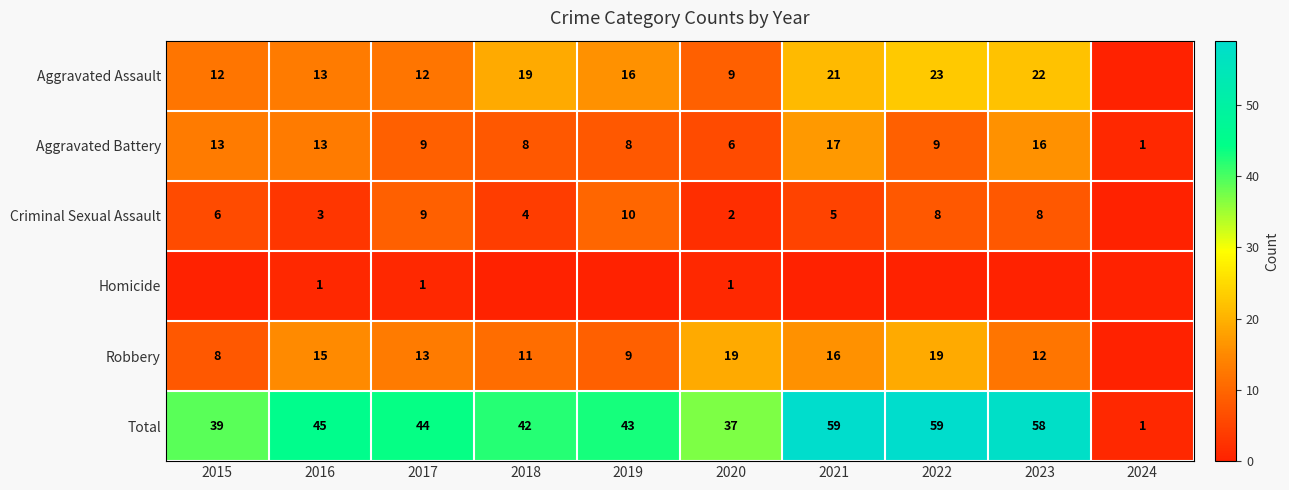

How many categories are shown in the chart?

10